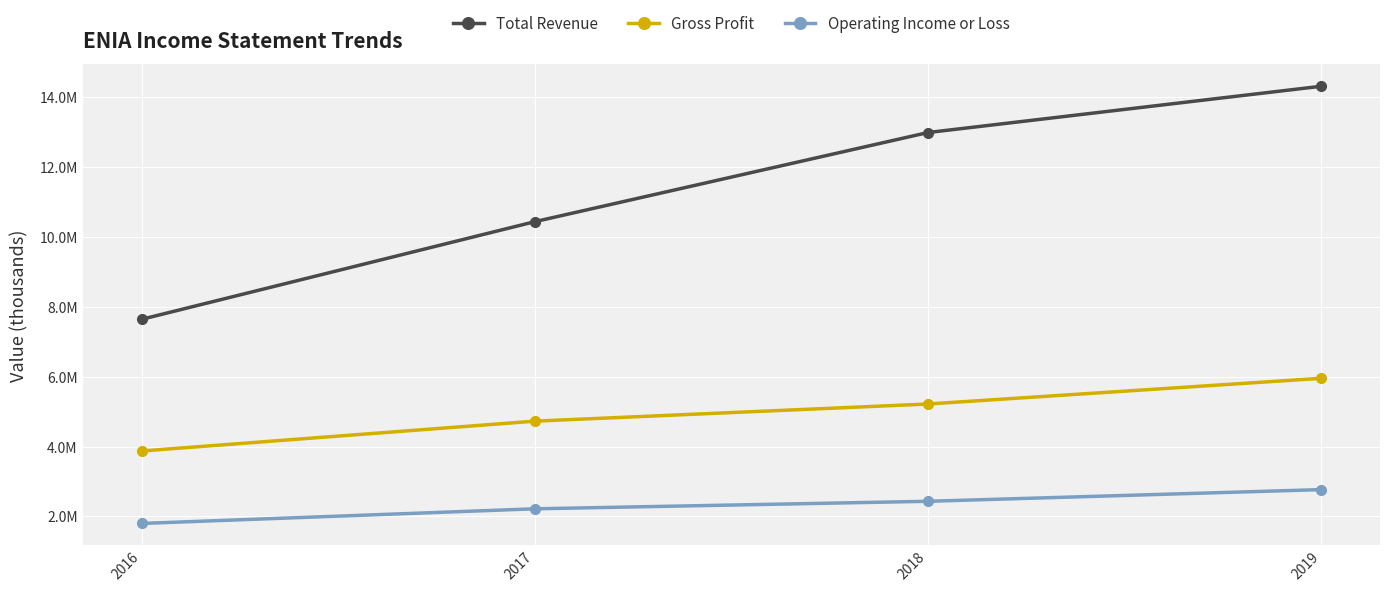

At which category is the sum across all series the highest?

2019